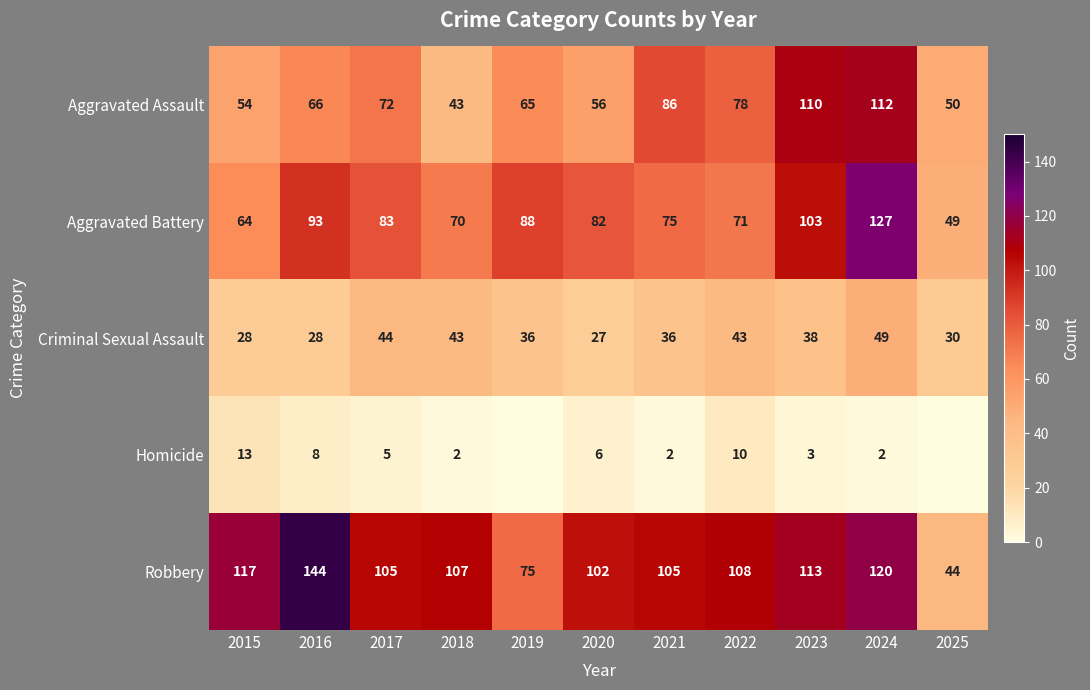

True or false: Homicide has a value of 8 at 2015.

False